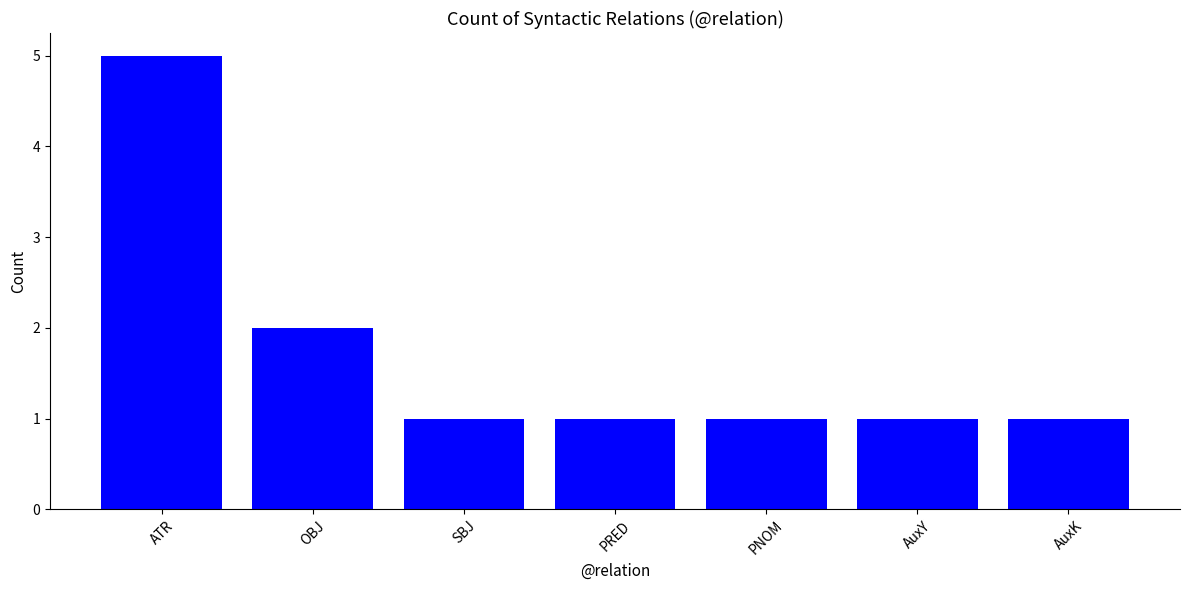

What is the sum of all values?

12